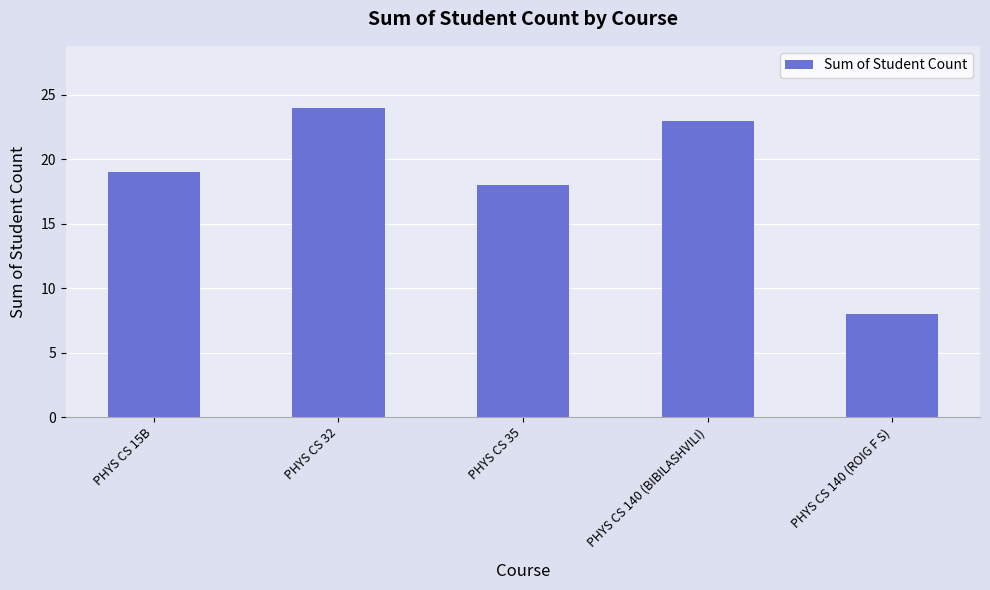

Where is the data nearest to the value 16?

PHYS CS 35